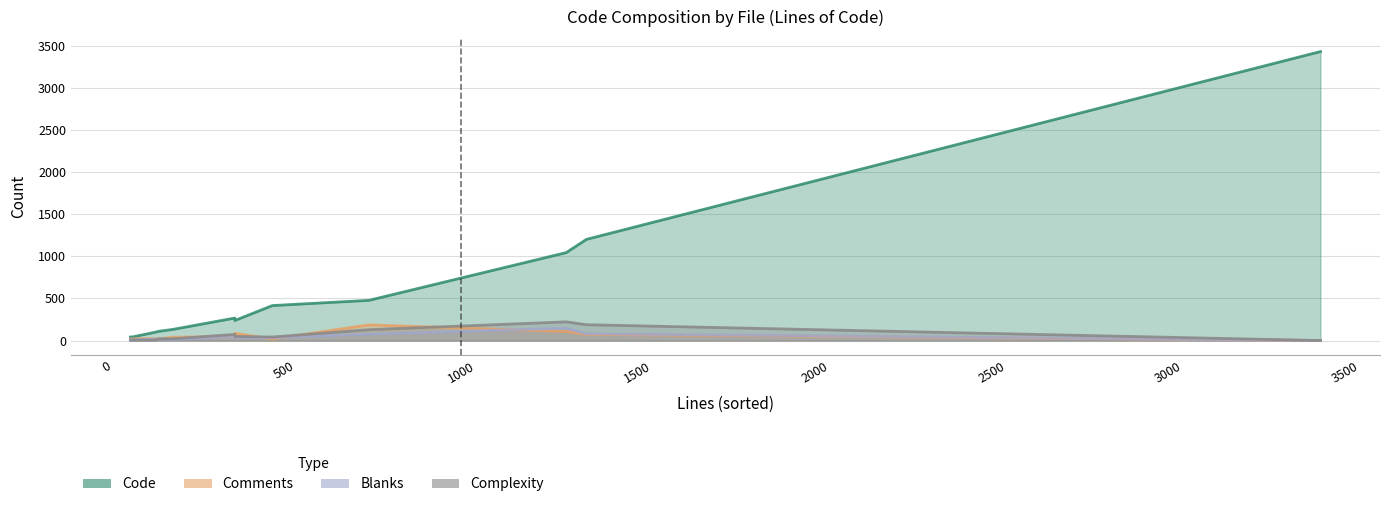

How many values in Comments are above zero?

11